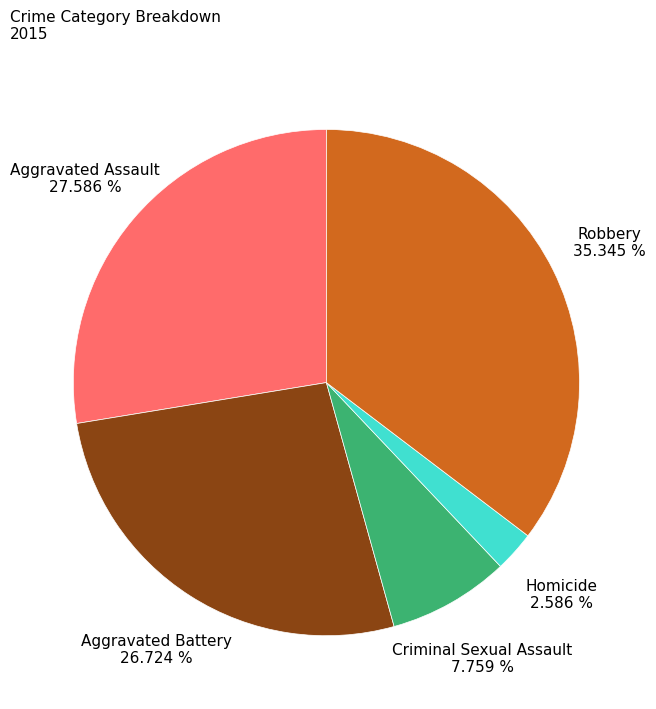

Is there a majority slice in this chart?

No